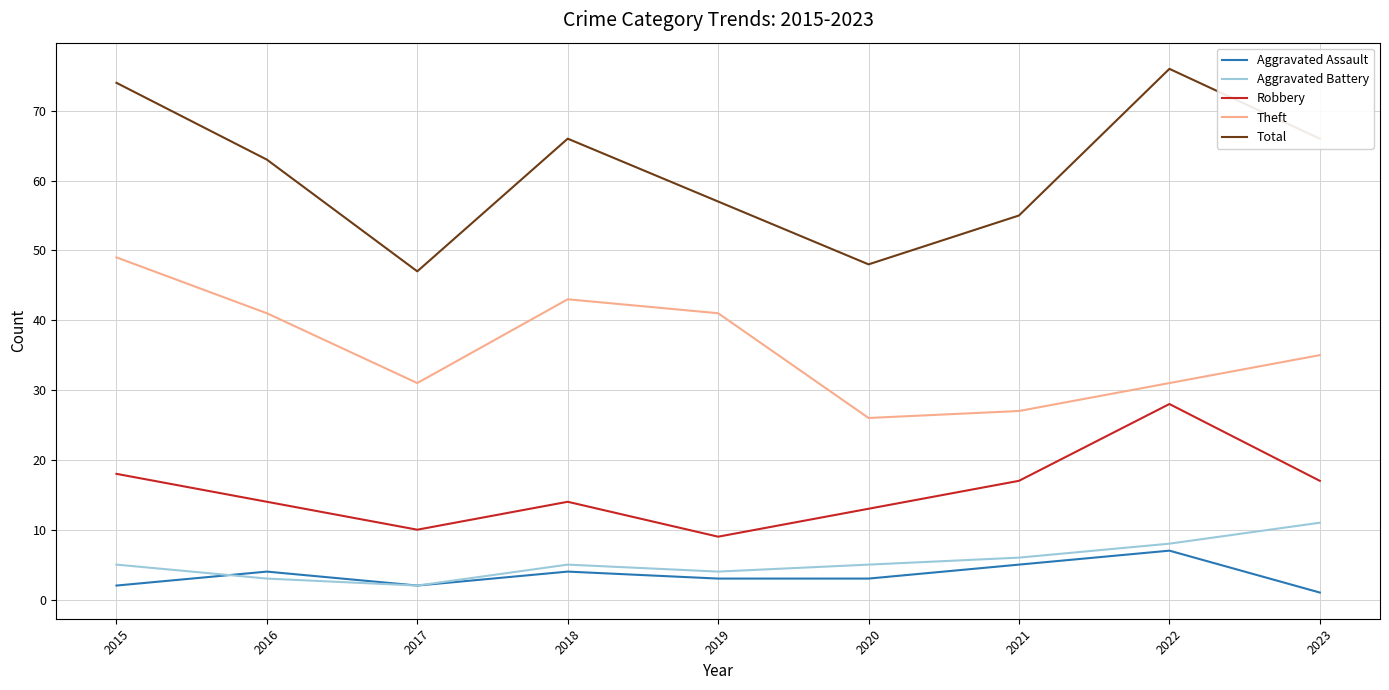

Which series has the largest total across all categories?

Total